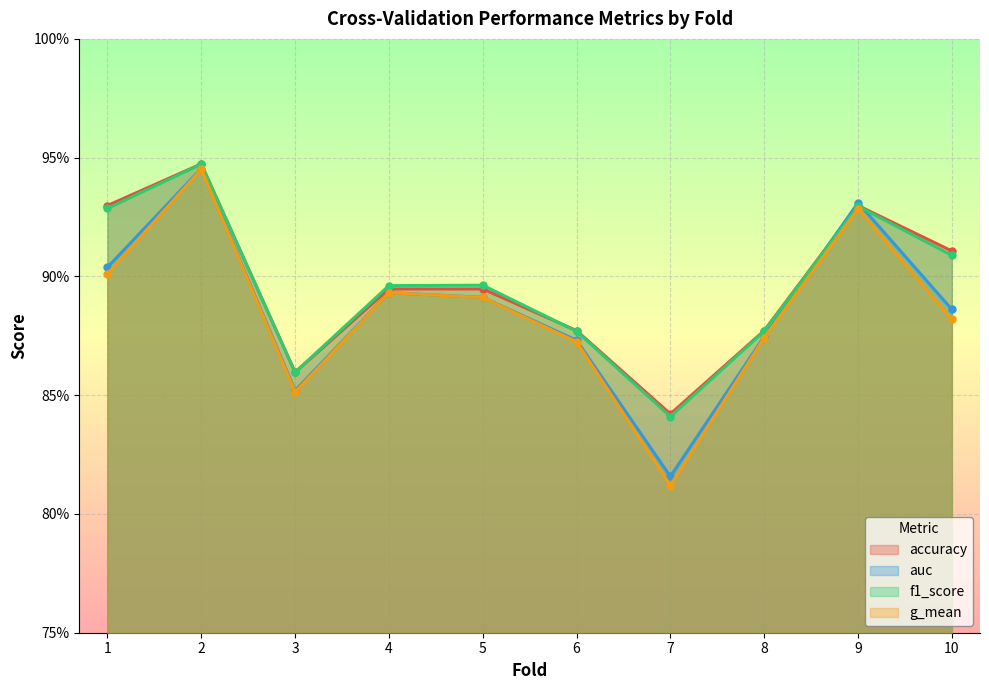

Reading left to right, transcribe all the data shown in this chart.

accuracy: 0.9	0.9	0.9	0.9	0.9	0.9	0.8	0.9	0.9	0.9
auc: 0.9	0.9	0.9	0.9	0.9	0.9	0.8	0.9	0.9	0.9
f1_score: 0.9	0.9	0.9	0.9	0.9	0.9	0.8	0.9	0.9	0.9
g_mean: 0.9	0.9	0.9	0.9	0.9	0.9	0.8	0.9	0.9	0.9